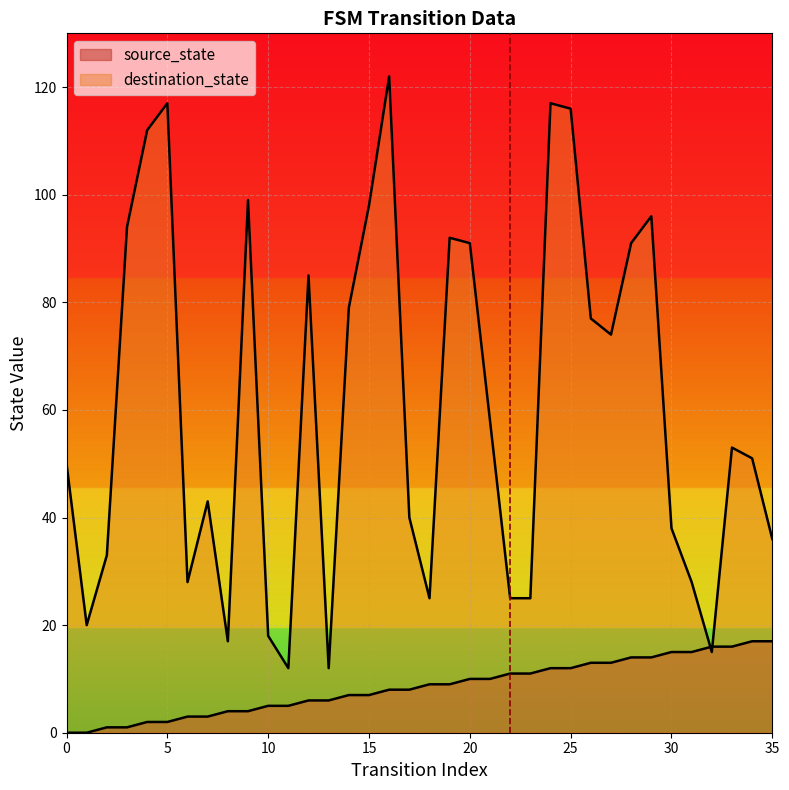

Reading right to left, list all the values displayed in this chart.

source_state: 35=17	34=17	33=16	32=16	31=15	30=15	29=14	28=14	27=13	26=13	25=12	24=12	23=11	22=11	21=10	20=10	19=9	18=9	17=8	16=8	15=7	14=7	13=6	12=6	11=5	10=5	9=4	8=4	7=3	6=3	5=2	4=2	3=1	2=1	1=0	0=0
destination_state: 35=36	34=51	33=53	32=15	31=28	30=38	29=96	28=91	27=74	26=77	25=116	24=117	23=25	22=25	21=58	20=91	19=92	18=25	17=40	16=122	15=98	14=79	13=12	12=85	11=12	10=18	9=99	8=17	7=43	6=28	5=117	4=112	3=94	2=33	1=20	0=50